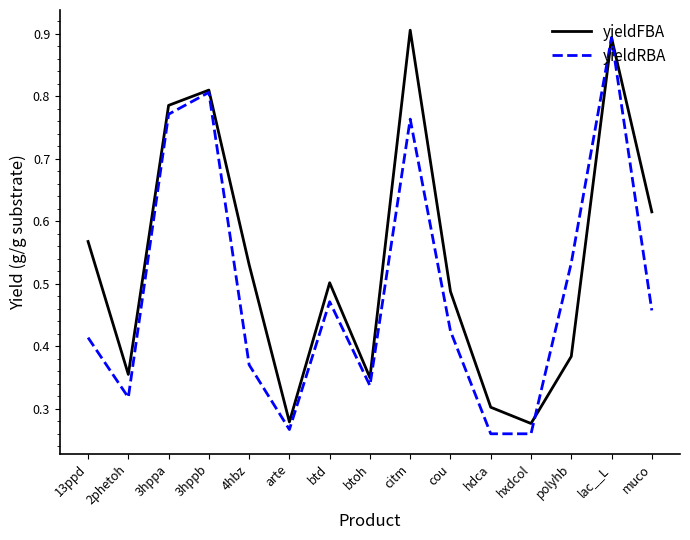

How many yieldRBA values are between 0 and 1?

15